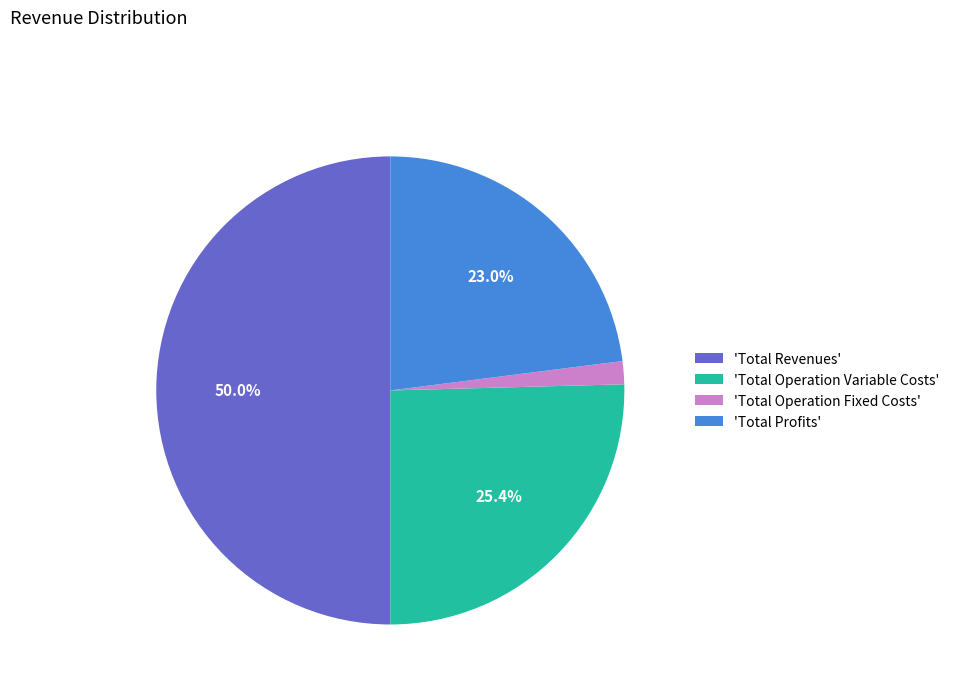

Which slice represents more than half of the pie?

'Total Revenues'